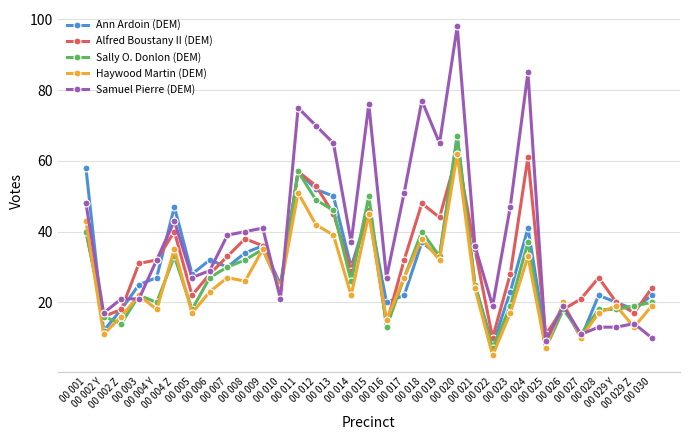

Where is Ann Ardoin (DEM) nearest to the value 37?

00 018